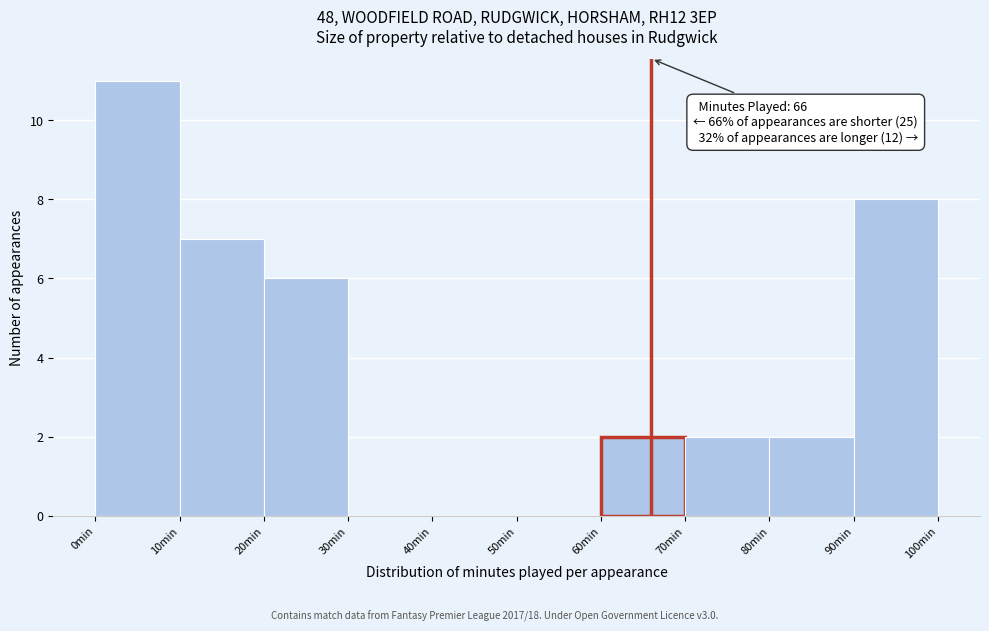

Which range on the x-axis has the tallest bar?

0 to 10